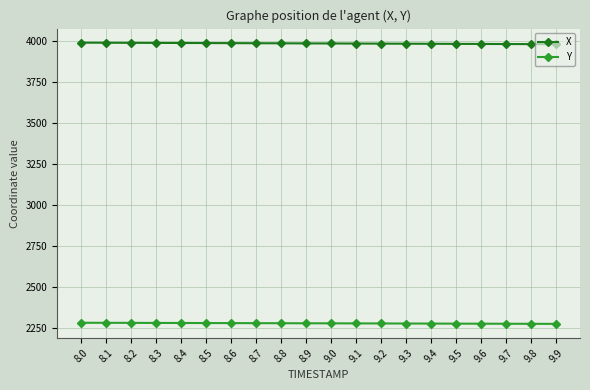

What is the sum of the X values at 8.4 and 9.7?

7972.8